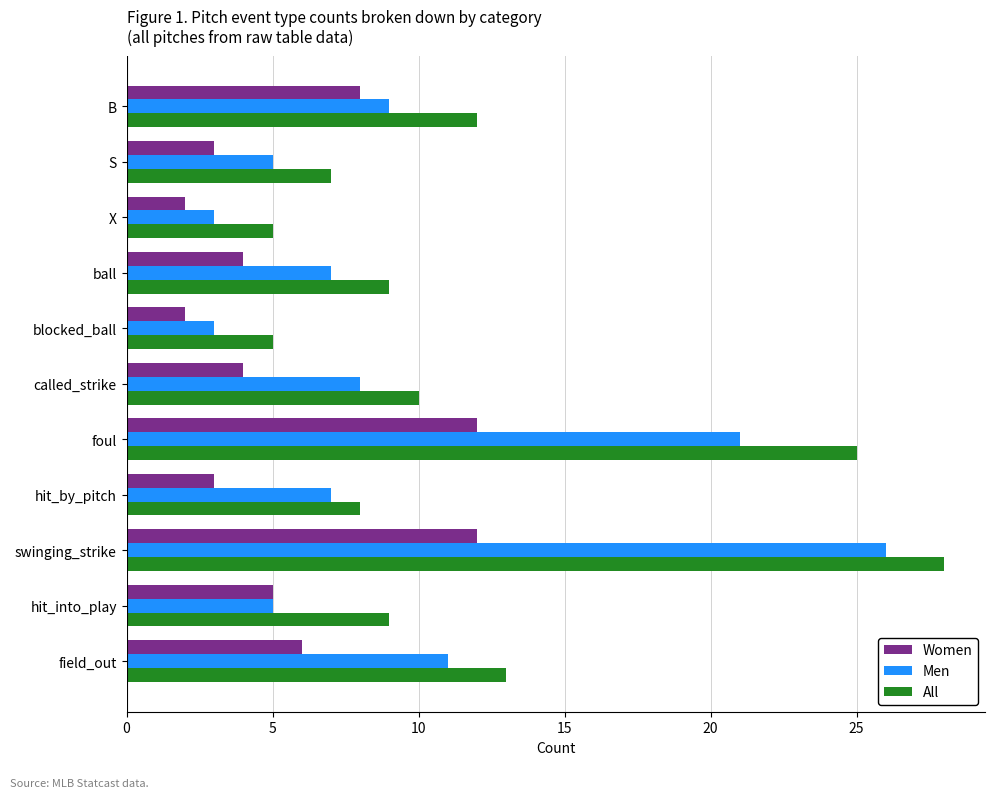

What is the maximum value for All?

28